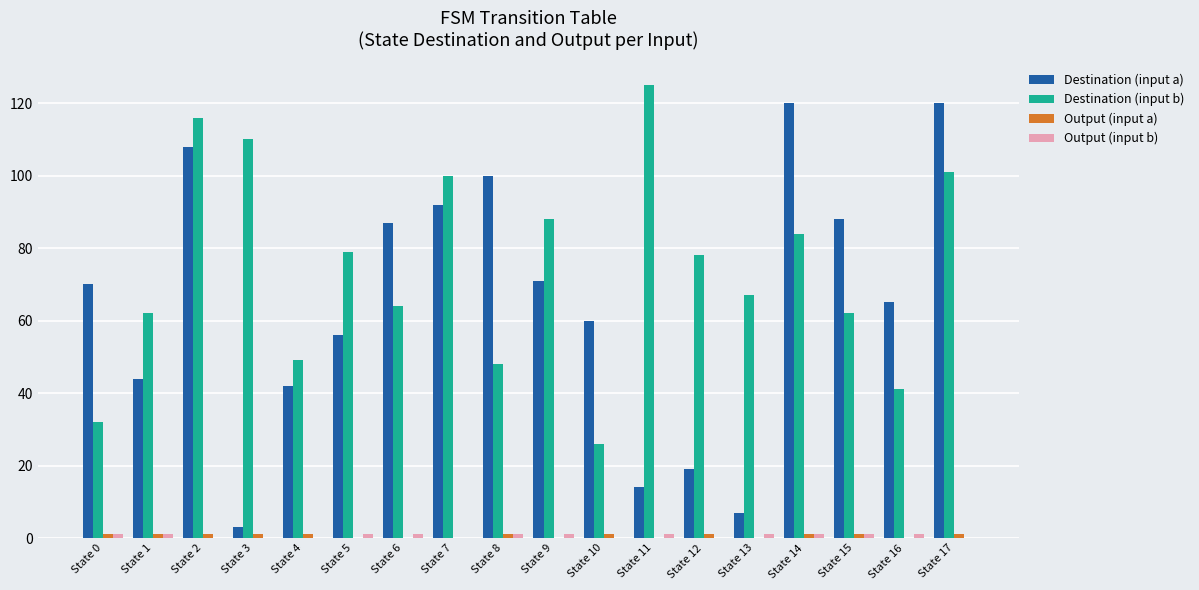

What is the total value across all series at State 5?

136